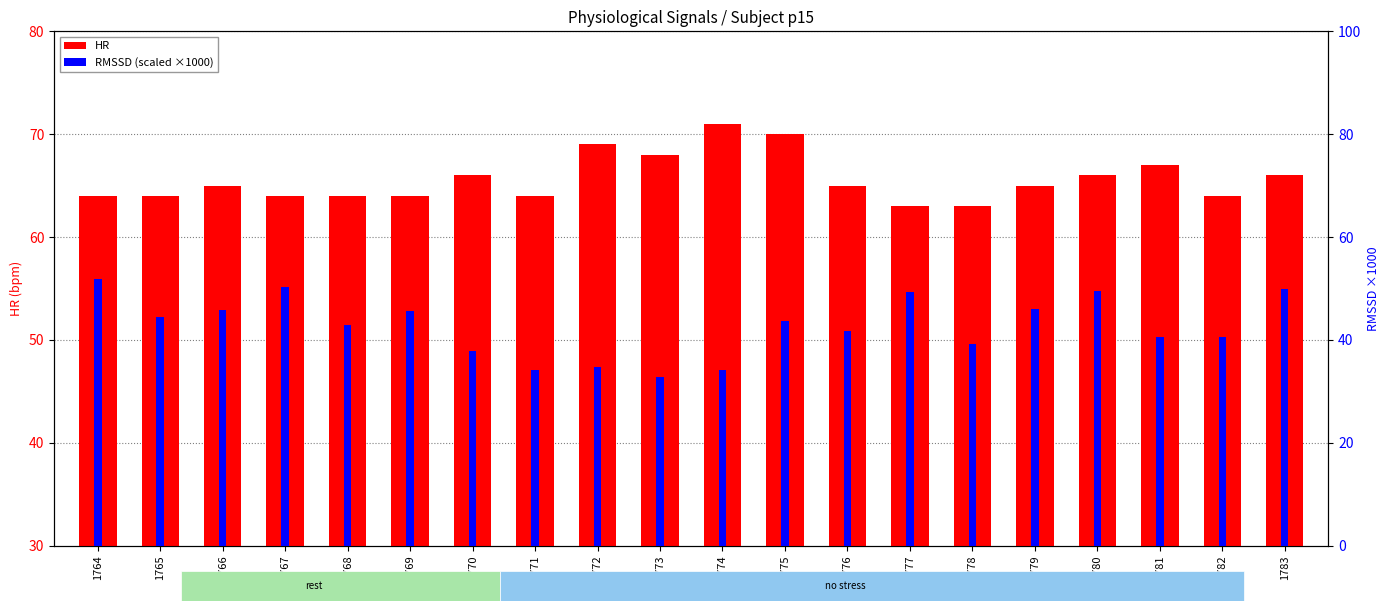

What is the difference between the second highest and second lowest values in the RMSSD (scaled) series?

16.2